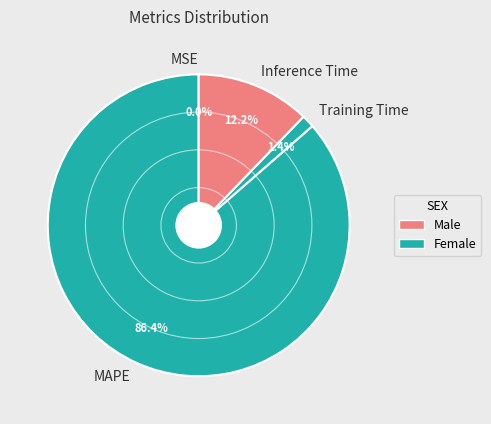

The Inference Time slice represents 12% of the pie. True or false?

True